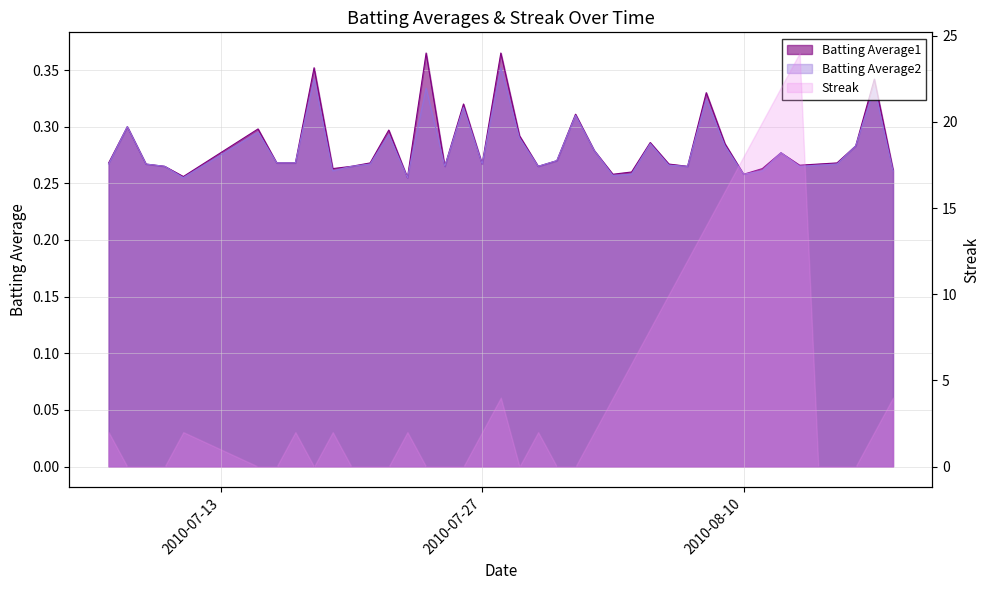

What is the approximate value of Batting Average2 at 2010-07-09?

0.3